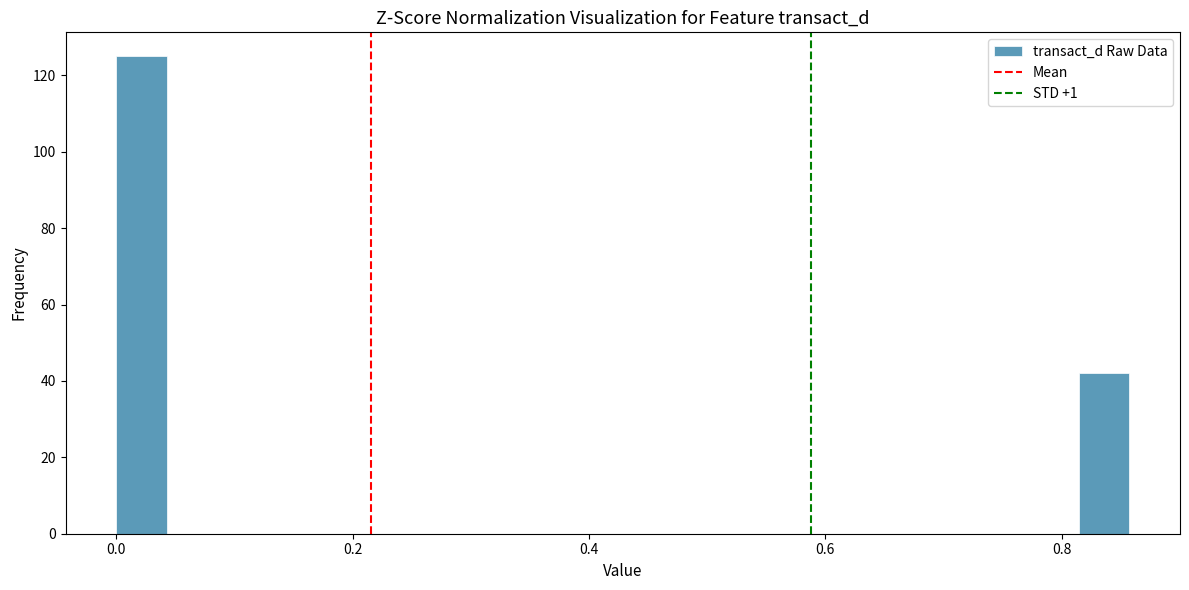

Around what value on the x-axis is the tallest bar? Give the approximate position of its centre, as read against the axis.

0.02